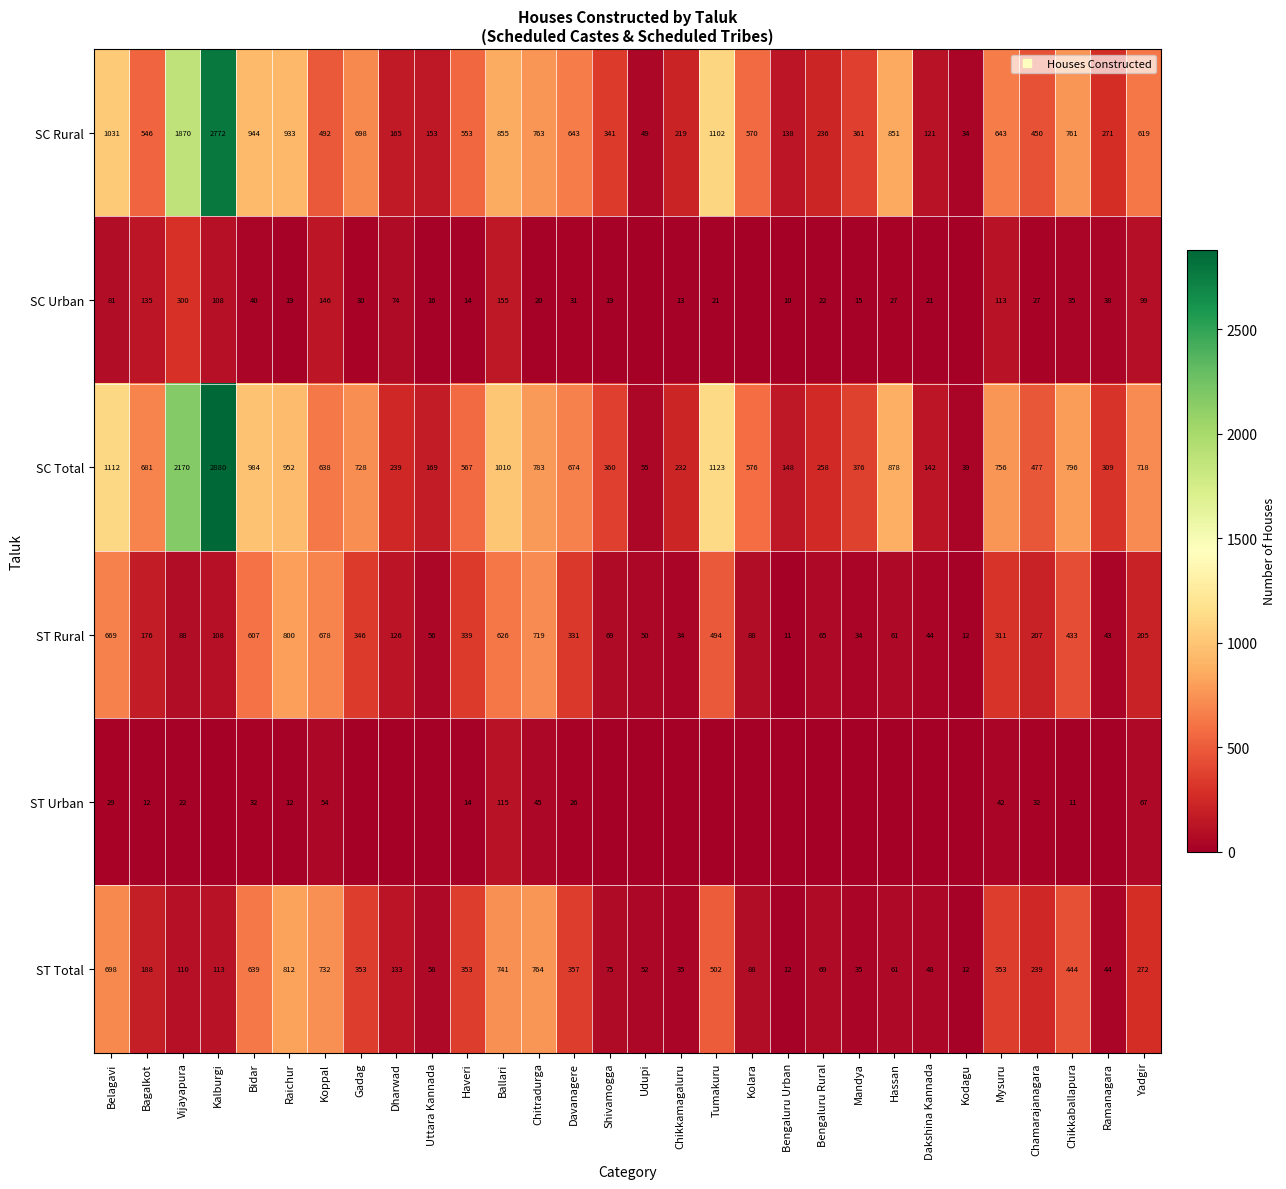

Which category has the lowest value in the ST Total series?

Bengaluru Urban